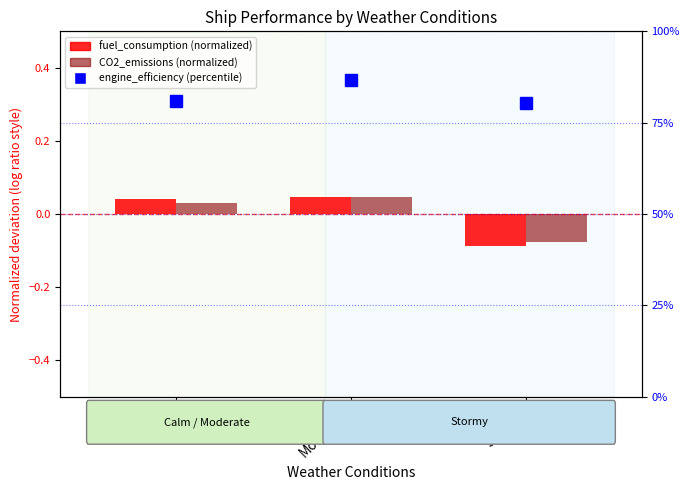

What is the highest value of the engine_efficiency (% scale) series?

0.9